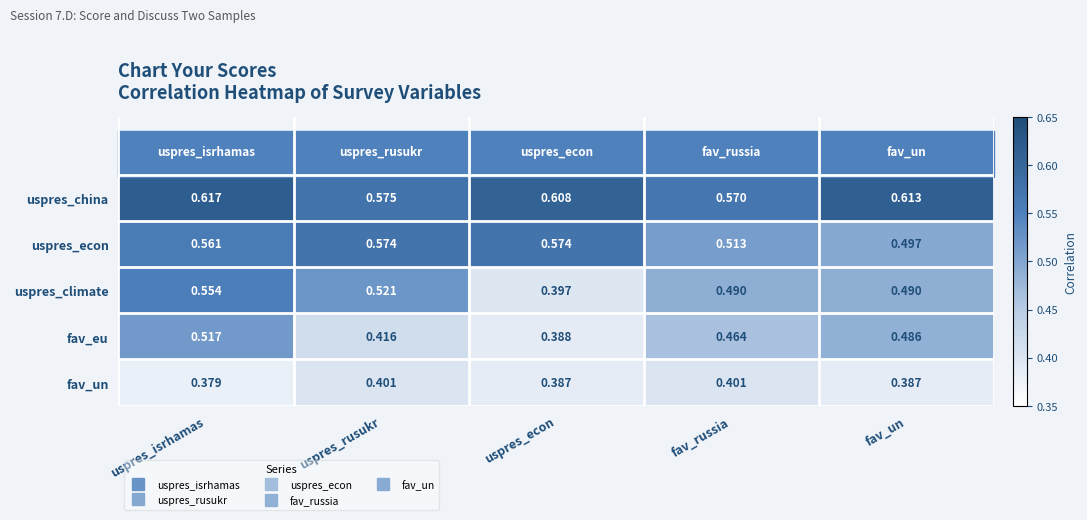

Where is uspres_climate nearest to the value 0?

uspres_econ